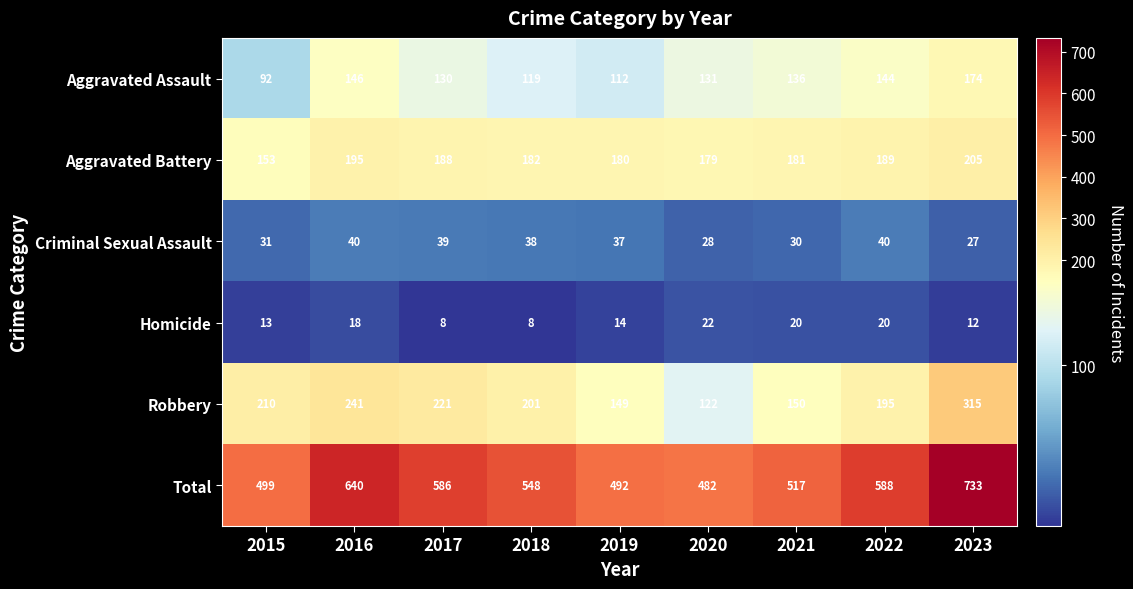

Which label corresponds to the largest value in the chart?

2023